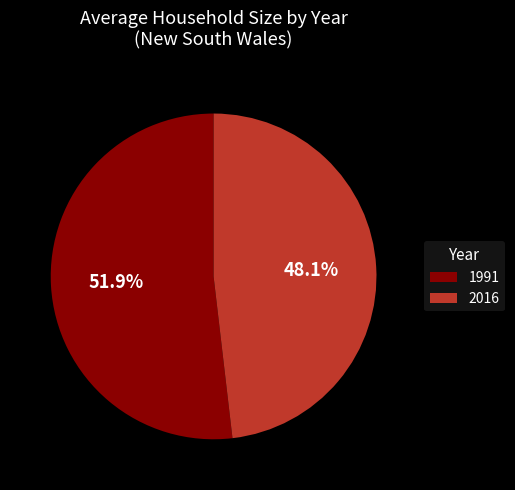

What is the largest slice in the pie chart?

1991